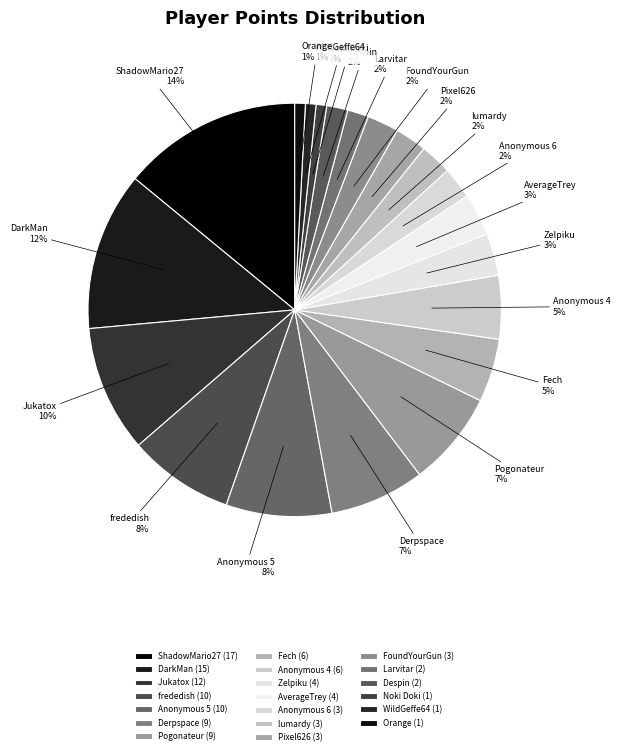

Count the number of slices in the pie.

20